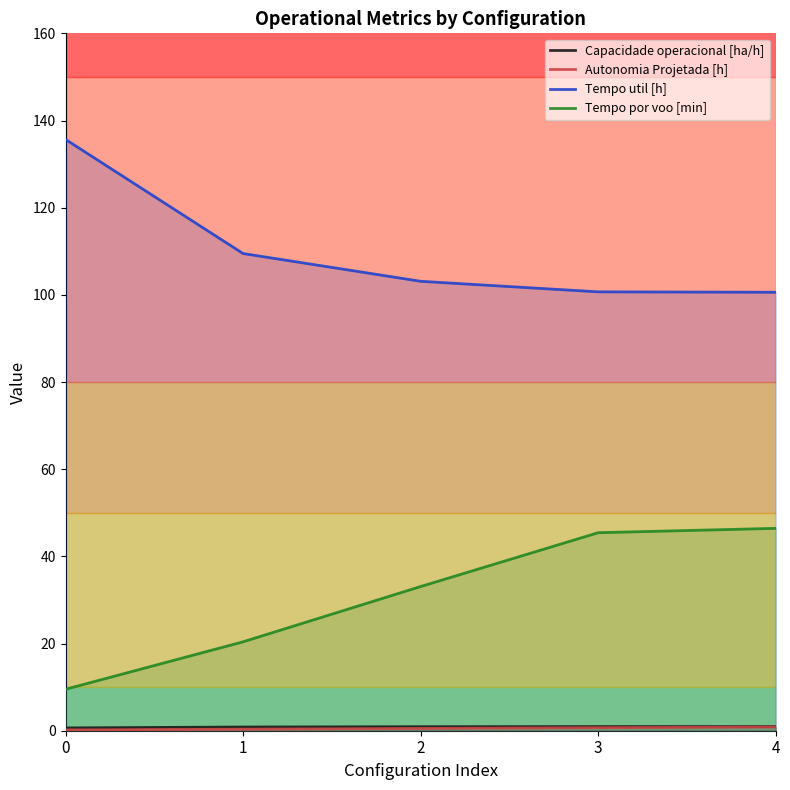

Which has a higher value, 4 or 3?

4